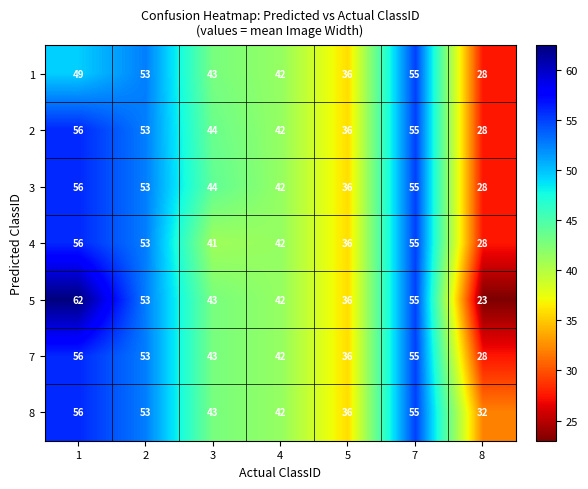

Rank the categories by 8 value from lowest to highest.

8, 5, 4, 3, 2, 7, 1